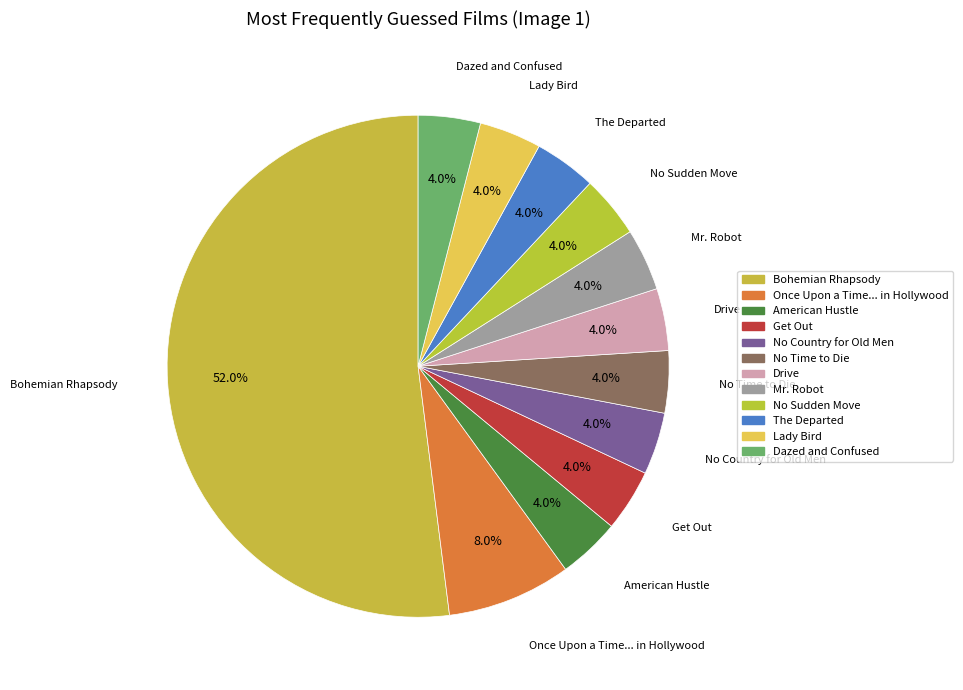

To the nearest percent, what is the average slice percentage?

8%